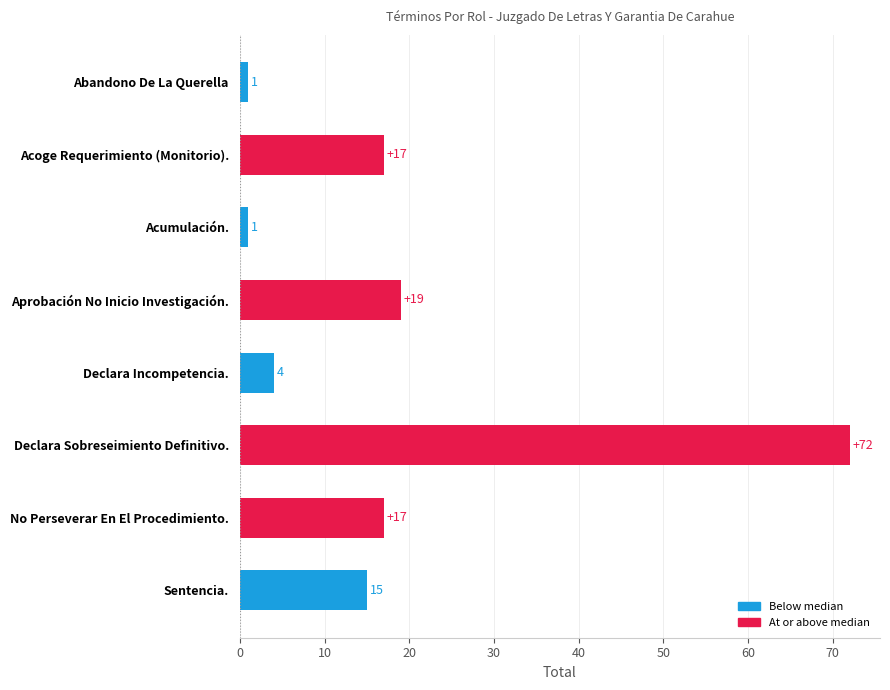

What is the greatest value displayed?

72